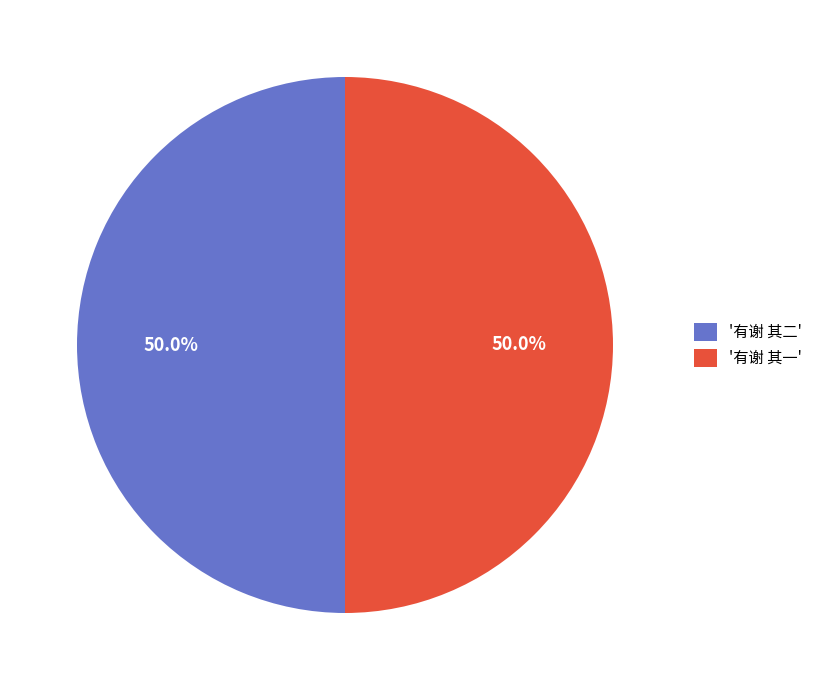

How many slices are in this pie chart?

2